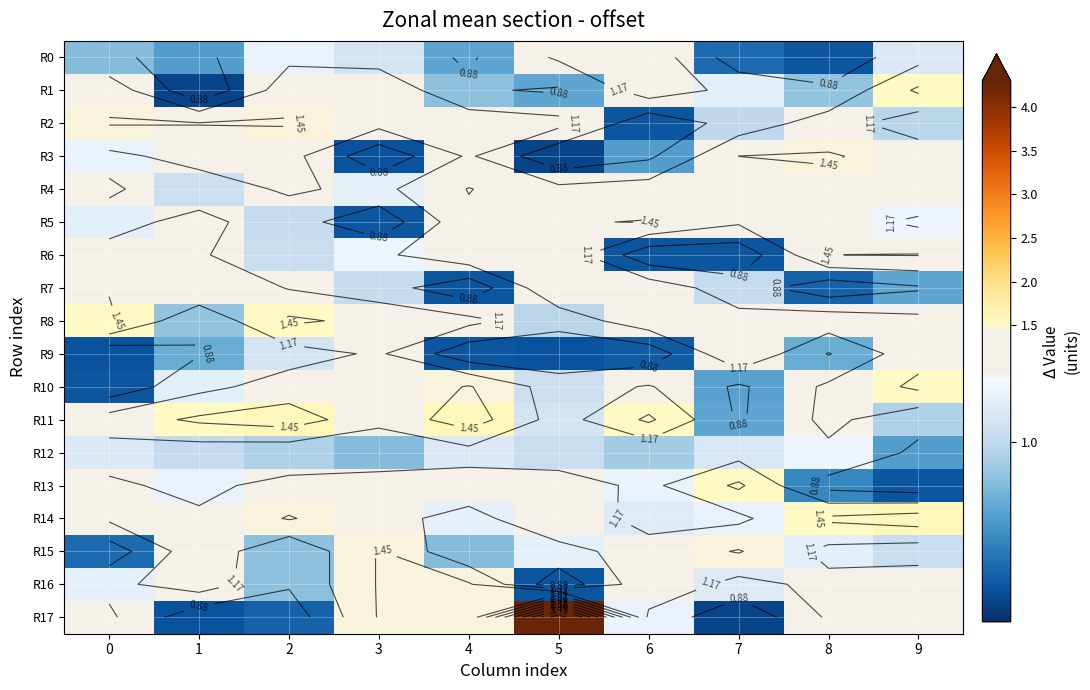

The value of R15 at 1 is 1.4. True or false?

True